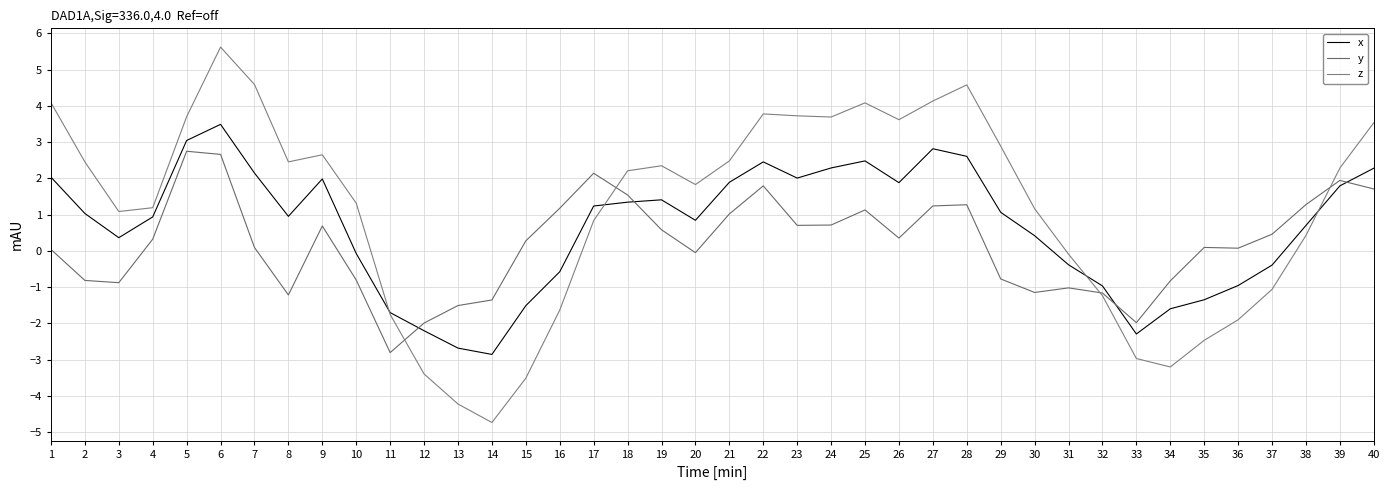

After their last crossing, which series has the higher values: z or y?

z